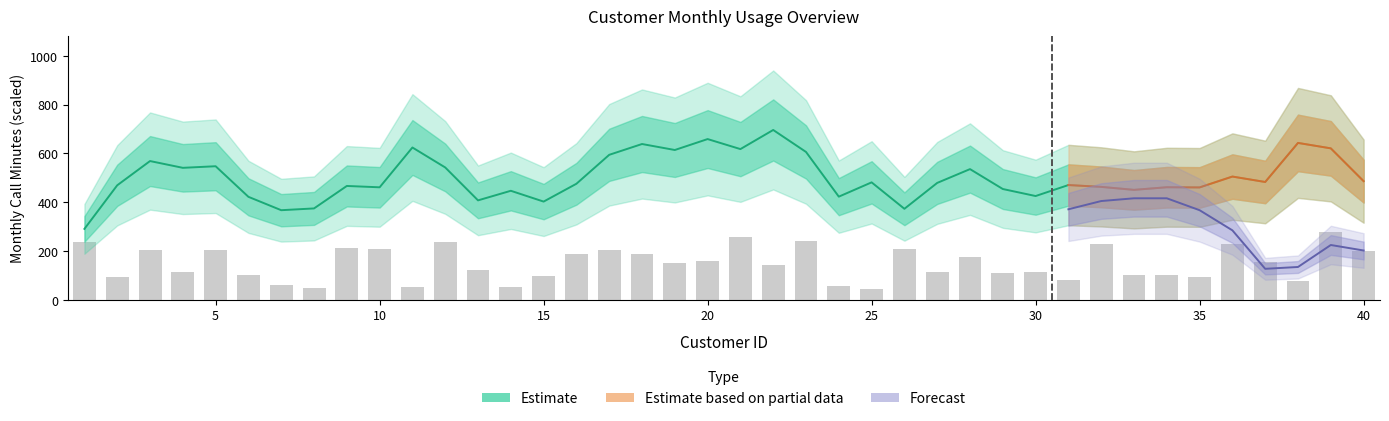

Does the chart contain any negative values?

No